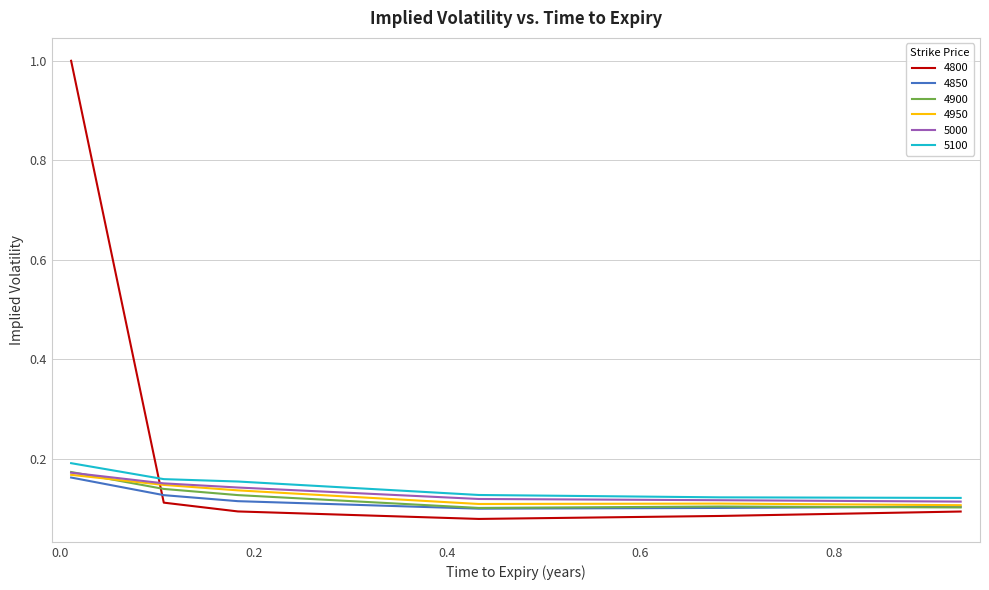

Which series has the largest total across all categories?

4800